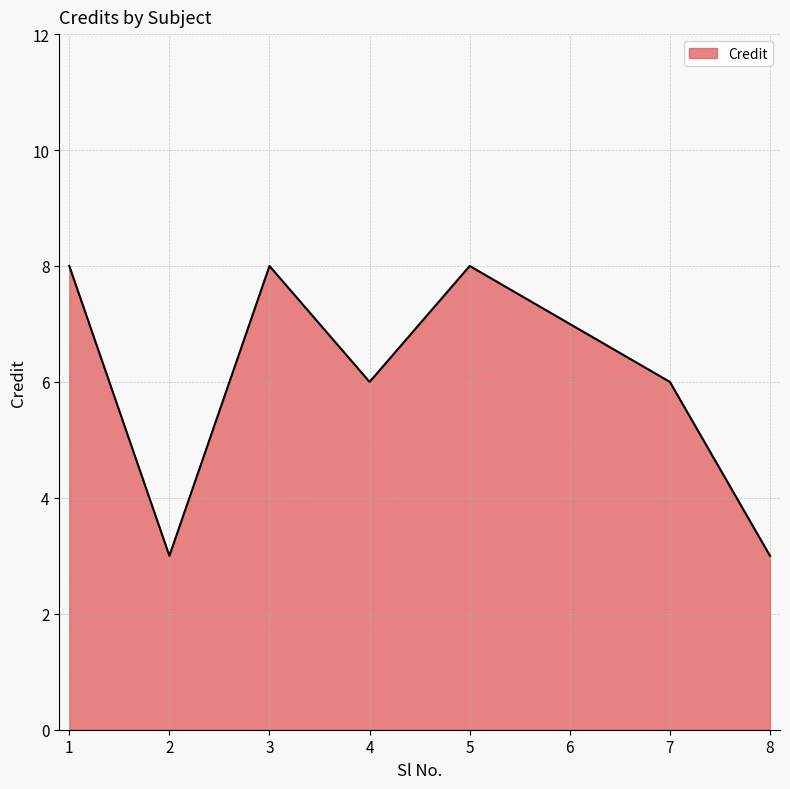

What is the approximate value at 1?

8